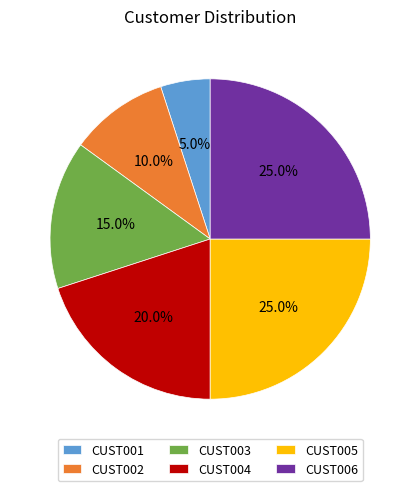

Combined, what portion of the pie is CUST003 and CUST005?

40.0%